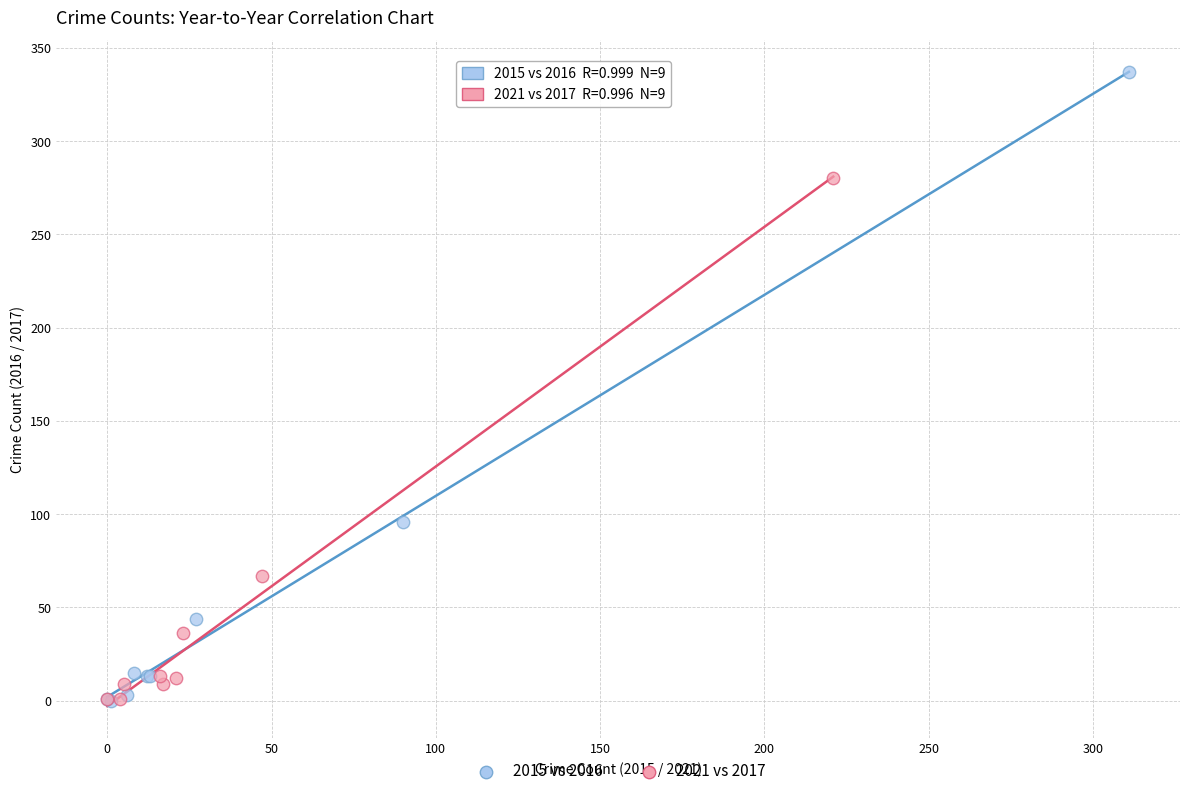

What are all the series names shown in the legend?

2015 vs 2016, 2021 vs 2017